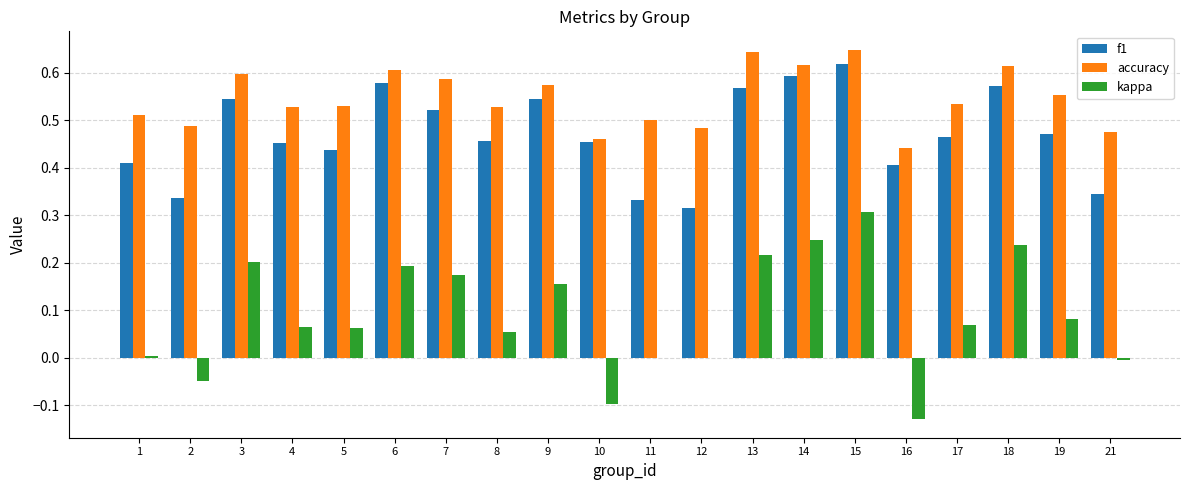

Does the chart contain stacked bars?

No